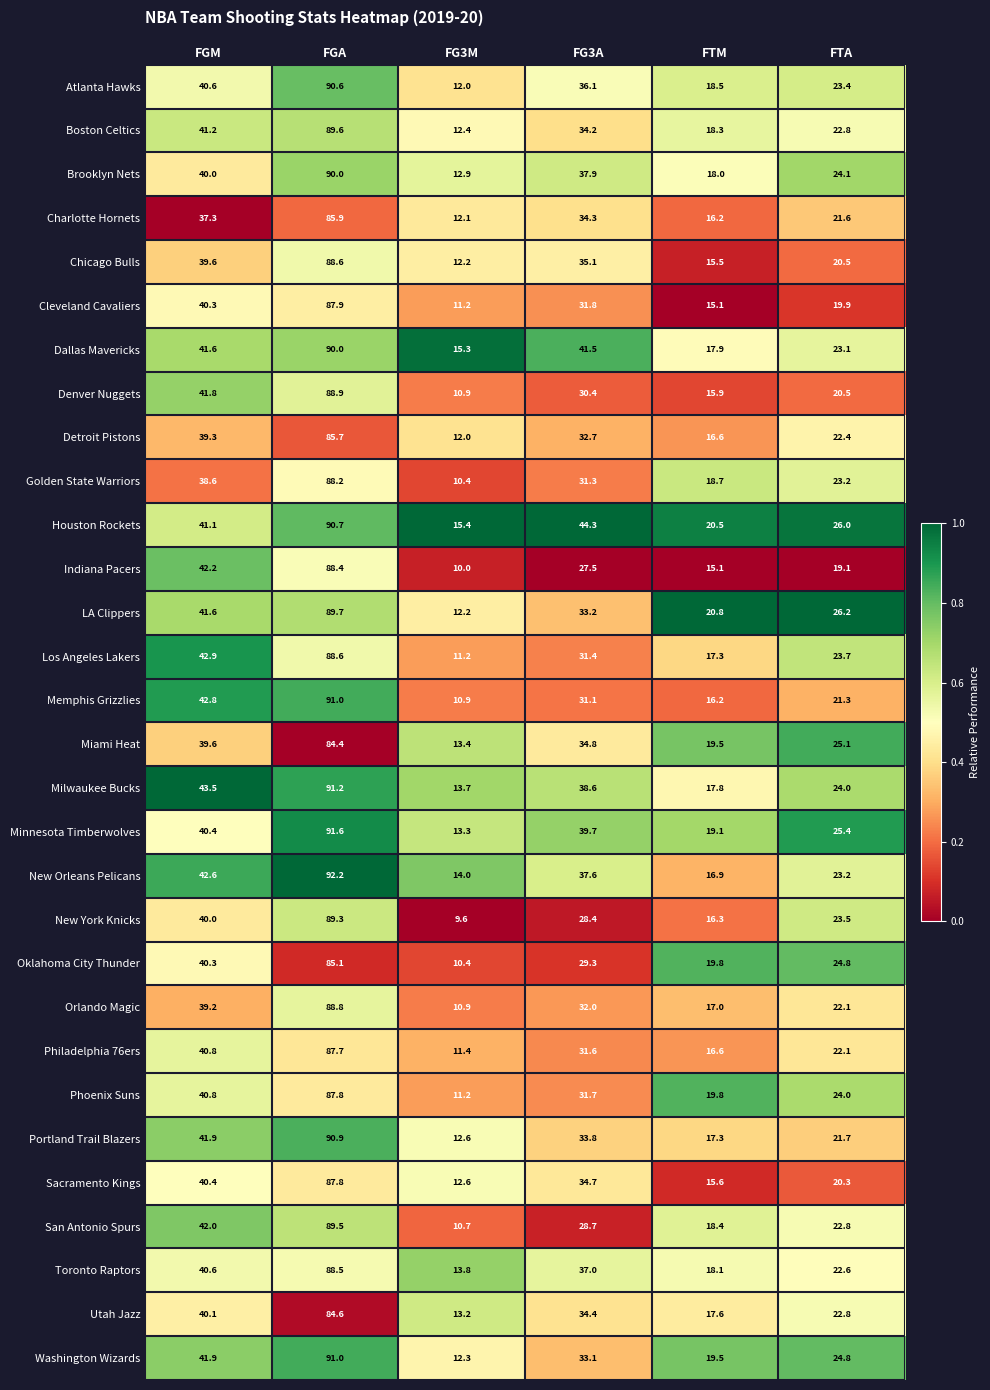

Where does the Houston Rockets series first go above 41?

FGM